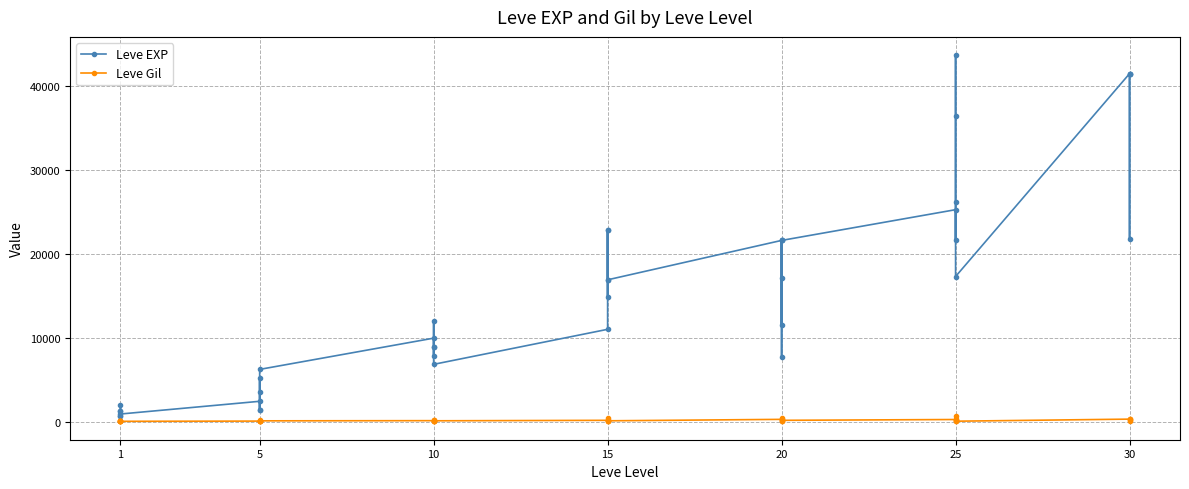

List the series in order of their overall mean, highest first.

Leve EXP, Leve Gil